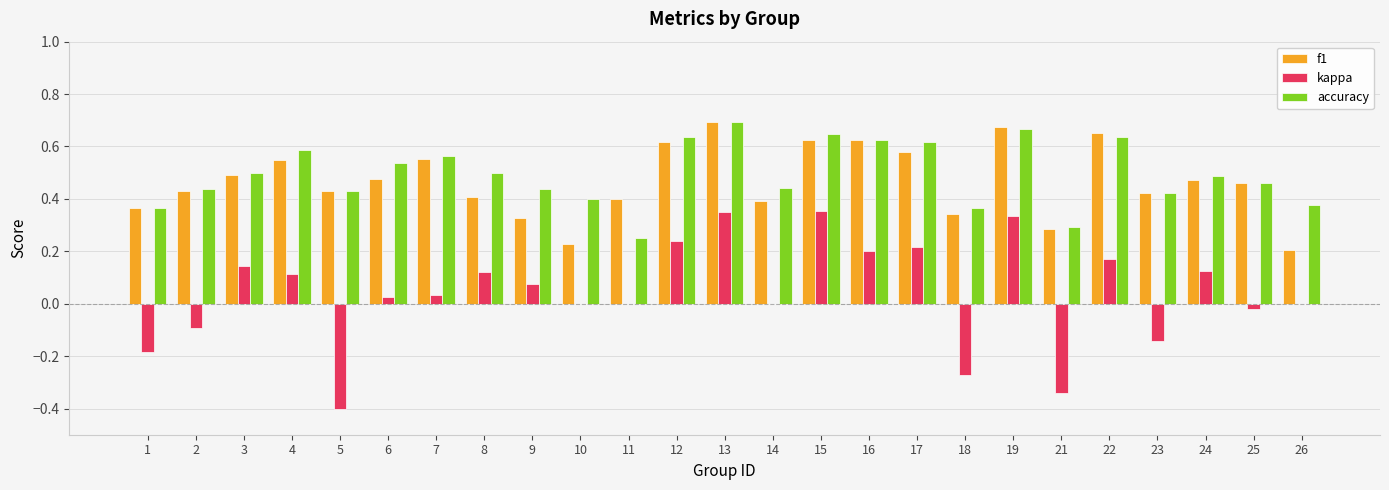

The value of f1 at 10 is 0.2. True or false?

True